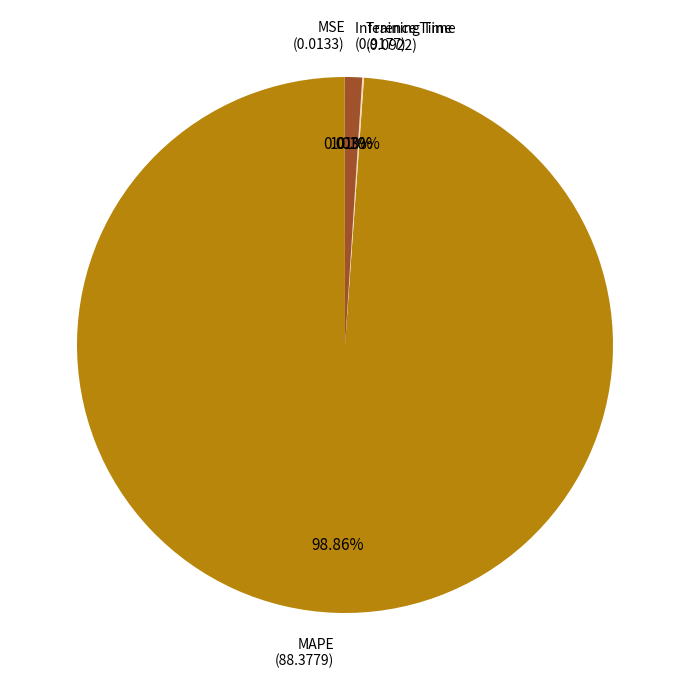

To the nearest percent, what is the difference between the largest and smallest slice percentages?

99%